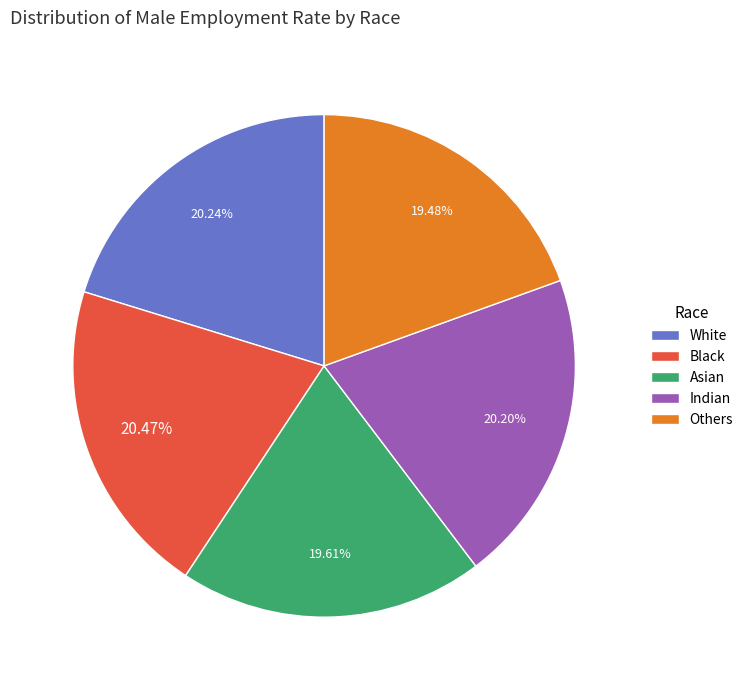

The Asian slice represents 29% of the pie. True or false?

False